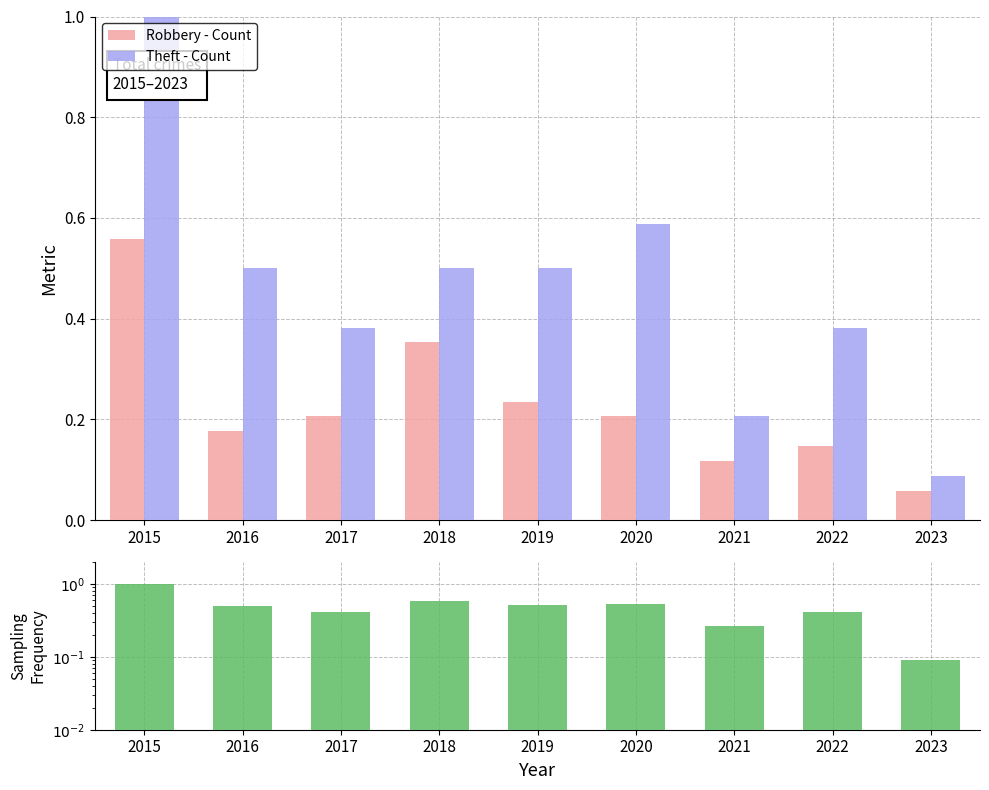

Rank the series by their maximum value, from highest to lowest.

Theft, Total, Robbery